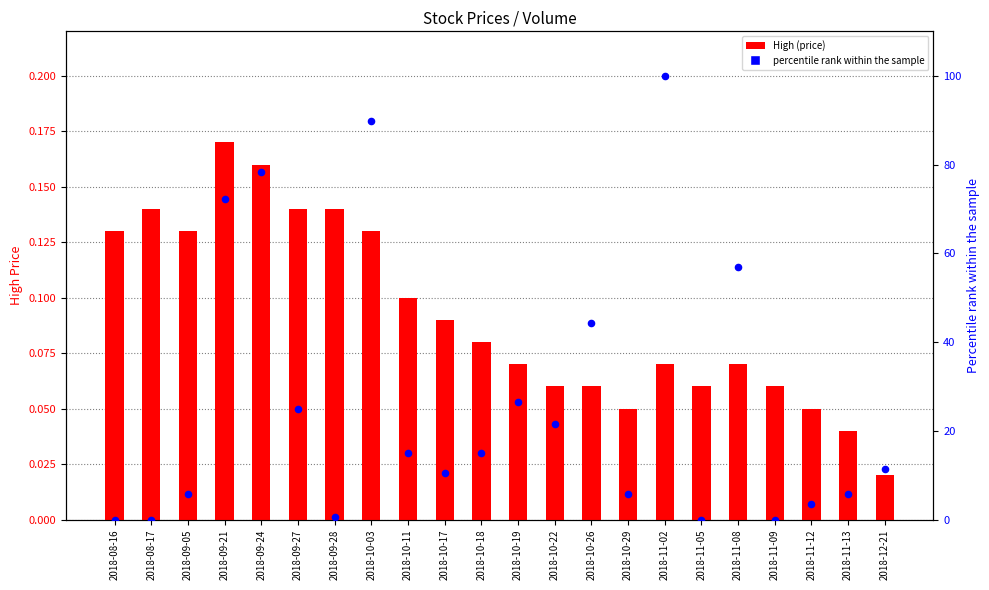

Which series reaches the minimum Y coordinate?

% rank volume